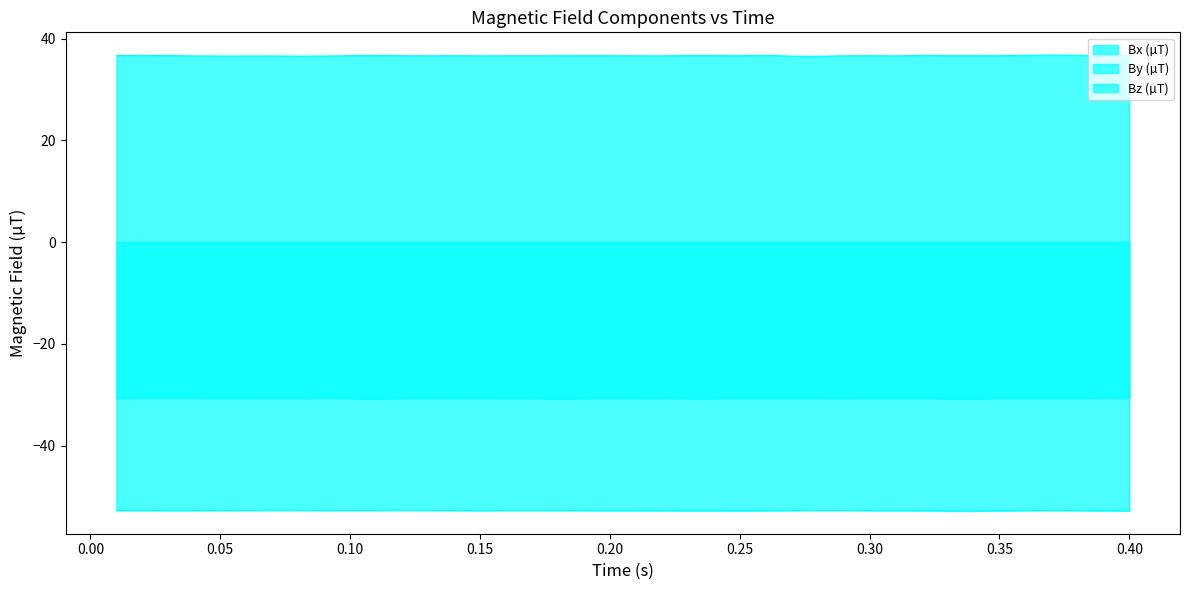

Reading left to right, what are all the values shown in this chart?

Bx (µT): 36.6	36.7	36.6	36.6	36.6	36.6	36.6	36.5	36.6	36.6	36.7	36.6	36.6	36.6	36.6	36.6	36.6	36.6	36.6	36.6	36.6	36.6	36.6	36.6	36.6	36.7	36.5	36.5	36.6	36.6	36.6	36.7	36.6	36.6	36.6	36.7	36.7	36.7	36.7	36.7
By (µT): -52.7	-52.7	-52.7	-52.7	-52.7	-52.7	-52.7	-52.7	-52.7	-52.7	-52.7	-52.7	-52.7	-52.7	-52.7	-52.7	-52.7	-52.7	-52.7	-52.8	-52.8	-52.8	-52.8	-52.8	-52.8	-52.8	-52.7	-52.7	-52.7	-52.7	-52.8	-52.8	-52.8	-52.8	-52.8	-52.7	-52.7	-52.7	-52.8	-52.8
Bz (µT): -30.7	-30.6	-30.6	-30.6	-30.7	-30.7	-30.7	-30.7	-30.6	-30.7	-30.8	-30.7	-30.7	-30.7	-30.7	-30.7	-30.7	-30.8	-30.7	-30.7	-30.7	-30.7	-30.8	-30.7	-30.7	-30.7	-30.7	-30.7	-30.7	-30.7	-30.7	-30.7	-30.8	-30.8	-30.7	-30.7	-30.7	-30.7	-30.6	-30.5